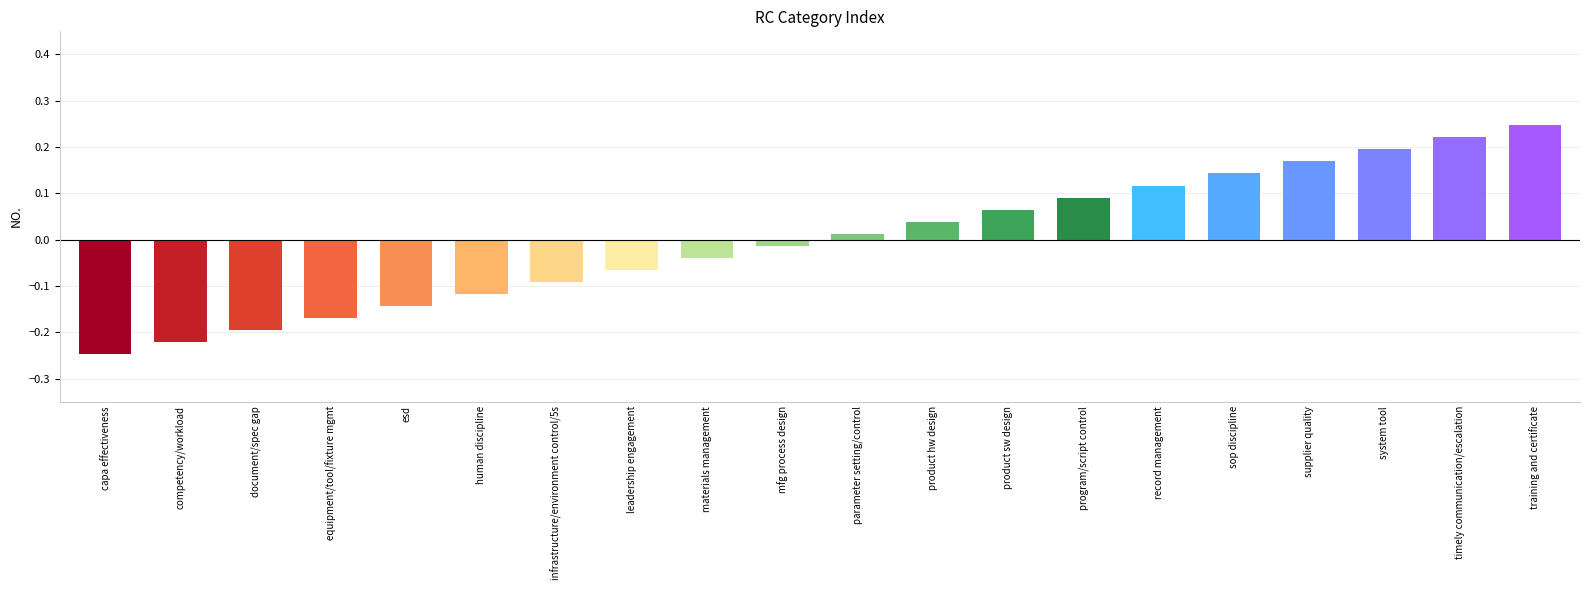

Which category has the lowest value across all series?

capa effectiveness